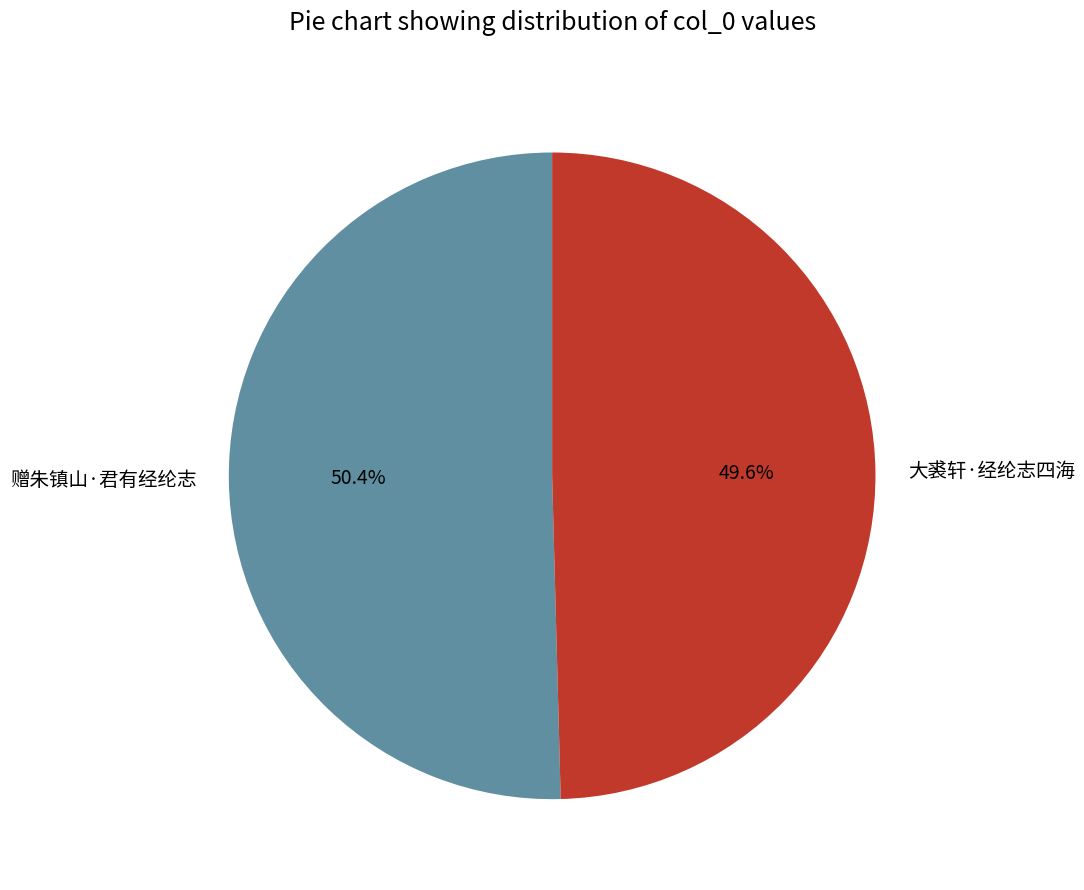

What percentage is the 大裘轩·经纶志四海 slice, to the nearest percent?

50%